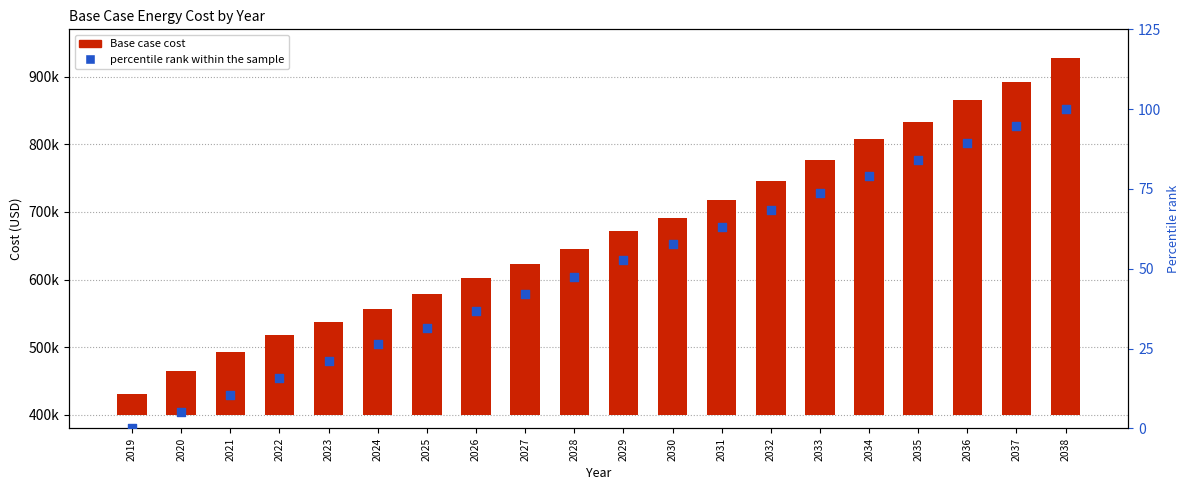

Which series has the widest spread of Y values?

Base case cost